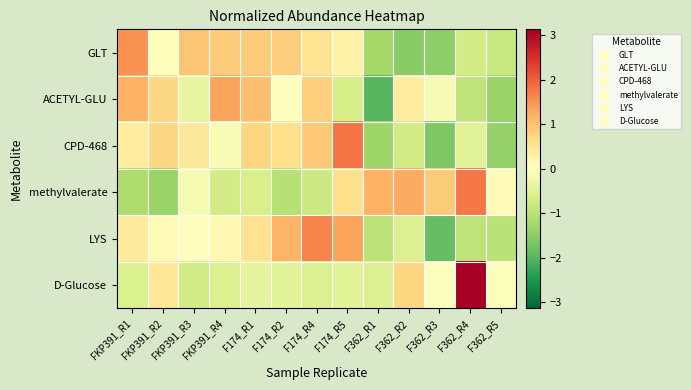

Rank the series at F174_R2 from highest to lowest value.

LYS, GLT, CPD-468, ACETYL-GLU, D-Glucose, methylvalerate